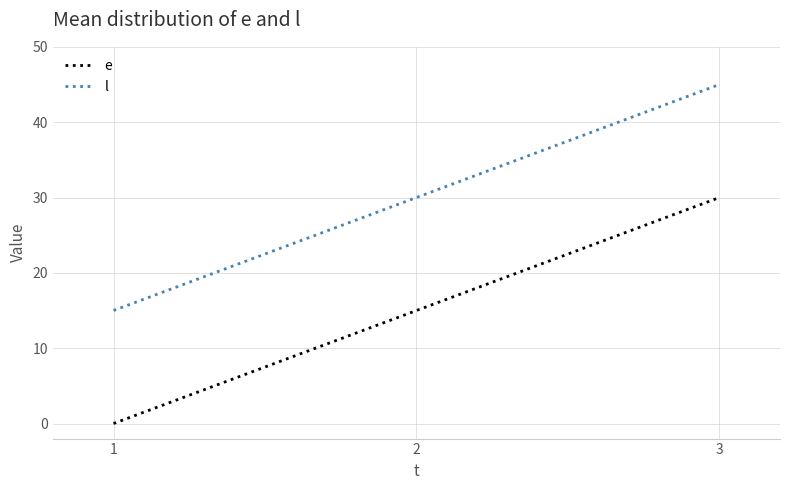

What is the difference between the highest and lowest values at 3?

15